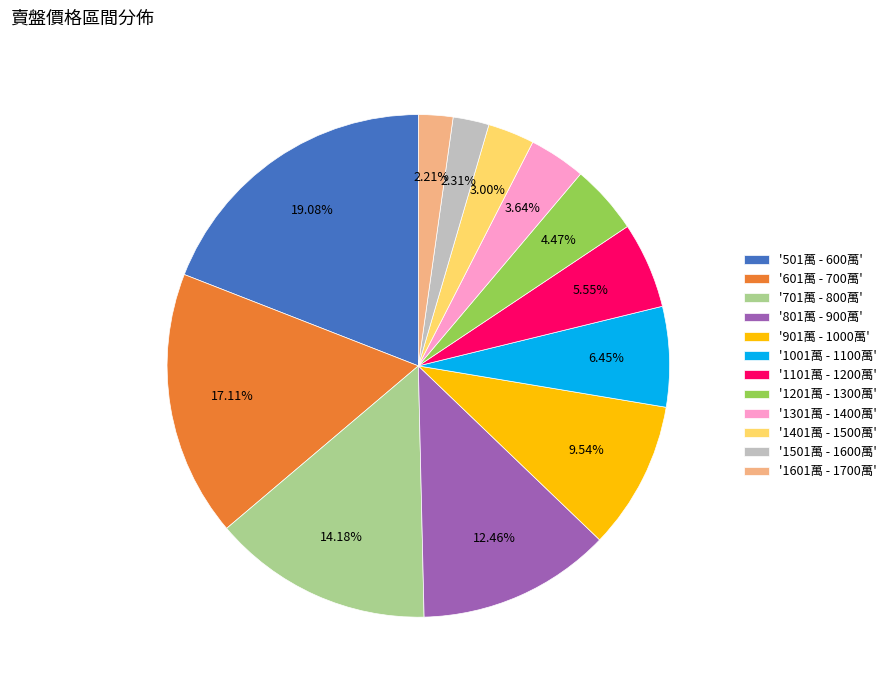

How many segments does this pie chart have?

12